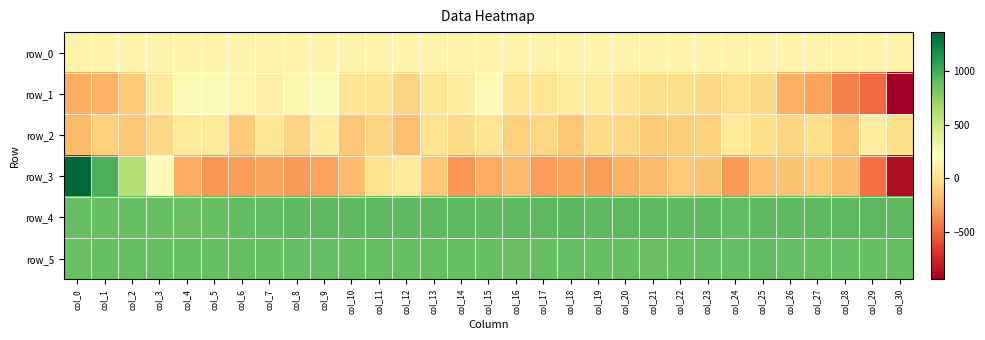

Reading left to right, what are all the values shown in this chart?

row_0: col_0=125.3	col_1=125.4	col_2=125.4	col_3=125.5	col_4=125.5	col_5=125.5	col_6=125.6	col_7=125.6	col_8=125.7	col_9=125.7	col_10=125.8	col_11=125.8	col_12=125.9	col_13=125.9	col_14=126.0	col_15=126.0	col_16=126.1	col_17=126.1	col_18=126.1	col_19=126.2	col_20=126.3	col_21=126.3	col_22=126.3	col_23=126.4	col_24=126.4	col_25=126.5	col_26=126.5	col_27=126.6	col_28=126.6	col_29=126.6	col_30=126.7
row_1: col_0=-242.0	col_1=-220.0	col_2=-117.0	col_3=67.0	col_4=251.0	col_5=250.0	col_6=146.0	col_7=96.0	col_8=154.0	col_9=256.0	col_10=16.0	col_11=23.0	col_12=-75.0	col_13=39.0	col_14=79.0	col_15=173.0	col_16=34.0	col_17=18.0	col_18=75.0	col_19=80.0	col_20=22.0	col_21=-29.0	col_22=-26.0	col_23=-45.0	col_24=1.0	col_25=-41.0	col_26=-237.0	col_27=-285.0	col_28=-400.0	col_29=-494.0	col_30=-940.0
row_2: col_0=-186.0	col_1=-89.0	col_2=-131.0	col_3=-54.0	col_4=58.0	col_5=50.0	col_6=-120.0	col_7=32.0	col_8=-69.0	col_9=81.0	col_10=-131.0	col_11=-70.0	col_12=-157.0	col_13=0.0	col_14=-39.0	col_15=15.0	col_16=-91.0	col_17=-56.0	col_18=-135.0	col_19=-37.0	col_20=-52.0	col_21=-106.0	col_22=-95.0	col_23=-78.0	col_24=43.0	col_25=-15.0	col_26=-71.0	col_27=-16.0	col_28=-138.0	col_29=82.0	col_30=-29.0
row_3: col_0=1366.0	col_1=982.0	col_2=618.0	col_3=185.0	col_4=-255.0	col_5=-335.0	col_6=-309.0	col_7=-266.0	col_8=-310.0	col_9=-287.0	col_10=-176.0	col_11=-3.0	col_12=51.0	col_13=-132.0	col_14=-336.0	col_15=-254.0	col_16=-190.0	col_17=-309.0	col_18=-281.0	col_19=-308.0	col_20=-235.0	col_21=-190.0	col_22=-122.0	col_23=-139.0	col_24=-312.0	col_25=-155.0	col_26=-144.0	col_27=-126.0	col_28=-175.0	col_29=-470.0	col_30=-875.0
row_4: col_0=891.0	col_1=890.0	col_2=895.0	col_3=897.0	col_4=888.0	col_5=895.0	col_6=910.0	col_7=915.0	col_8=921.0	col_9=926.0	col_10=919.0	col_11=924.0	col_12=917.0	col_13=921.0	col_14=922.0	col_15=924.0	col_16=924.0	col_17=927.0	col_18=935.0	col_19=921.0	col_20=925.0	col_21=922.0	col_22=919.0	col_23=916.0	col_24=914.0	col_25=921.0	col_26=919.0	col_27=922.0	col_28=929.0	col_29=926.0	col_30=924.0
row_5: col_0=888.0	col_1=892.0	col_2=894.0	col_3=895.0	col_4=893.0	col_5=896.0	col_6=896.0	col_7=896.0	col_8=905.0	col_9=900.0	col_10=895.0	col_11=893.0	col_12=893.0	col_13=890.0	col_14=889.0	col_15=895.0	col_16=886.0	col_17=893.0	col_18=899.0	col_19=889.0	col_20=894.0	col_21=888.0	col_22=892.0	col_23=904.0	col_24=899.0	col_25=907.0	col_26=902.0	col_27=897.0	col_28=898.0	col_29=895.0	col_30=895.0